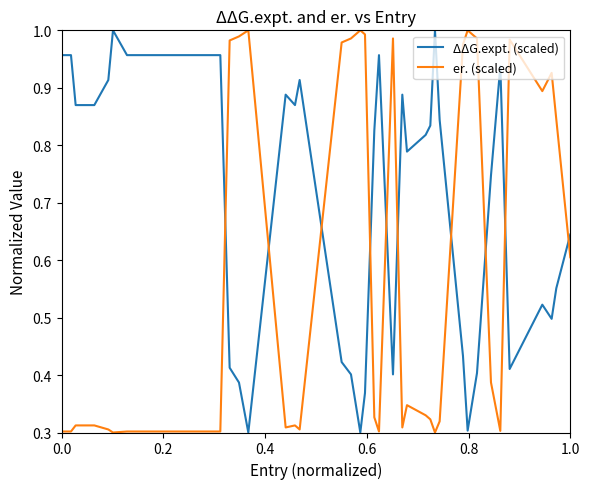

True or false: er. (scaled) and ΔΔG.expt. (scaled) intersect in this chart.

True